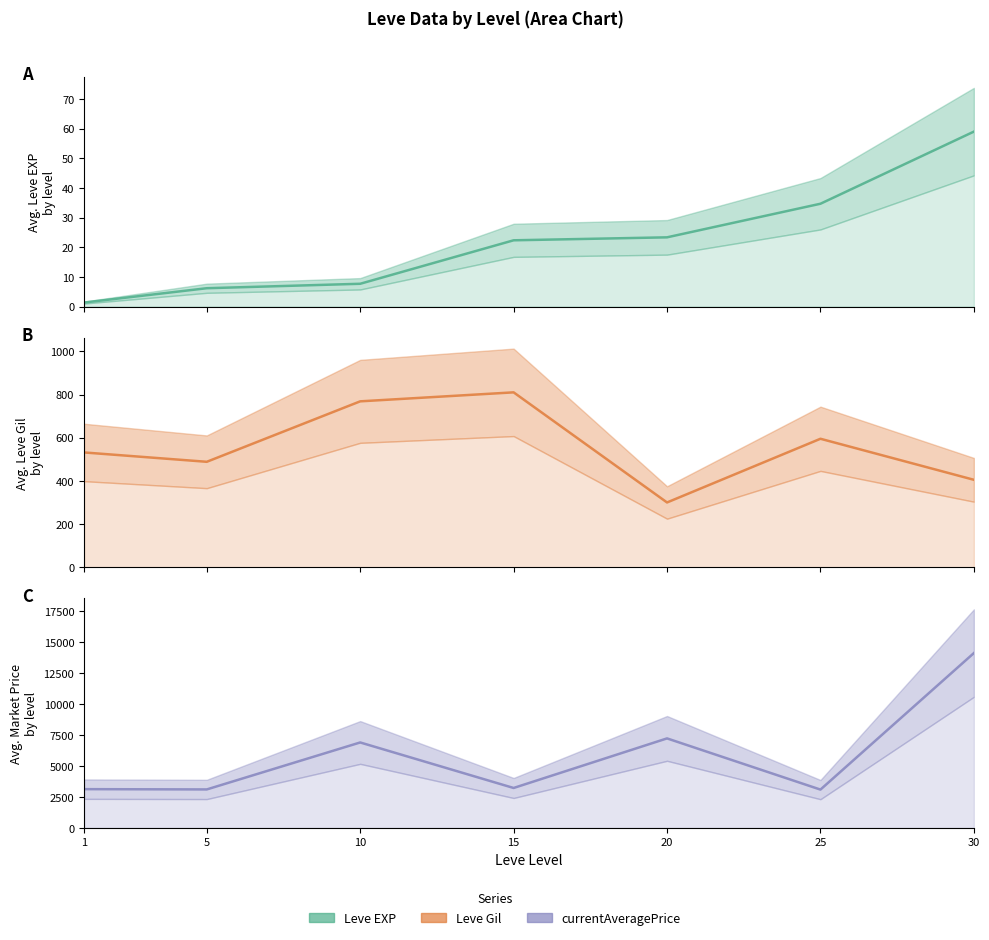

What value does the currentAveragePrice series have at 30?

14105.5